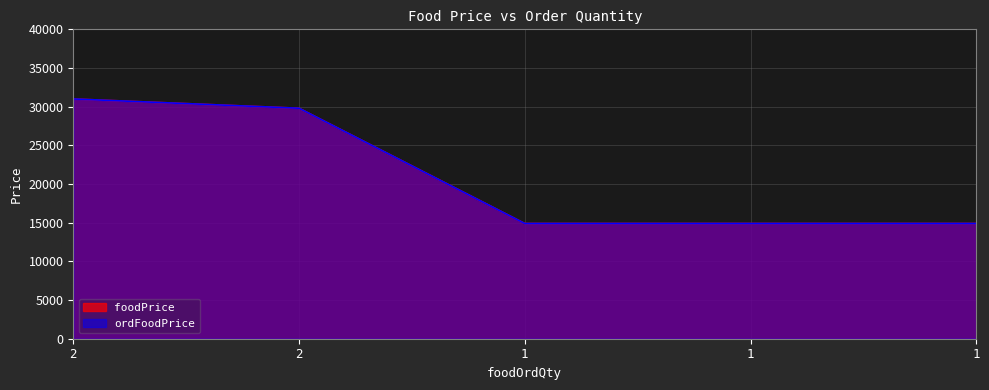

True or false: ordFoodPrice has more than 0 points higher than both neighbors.

False